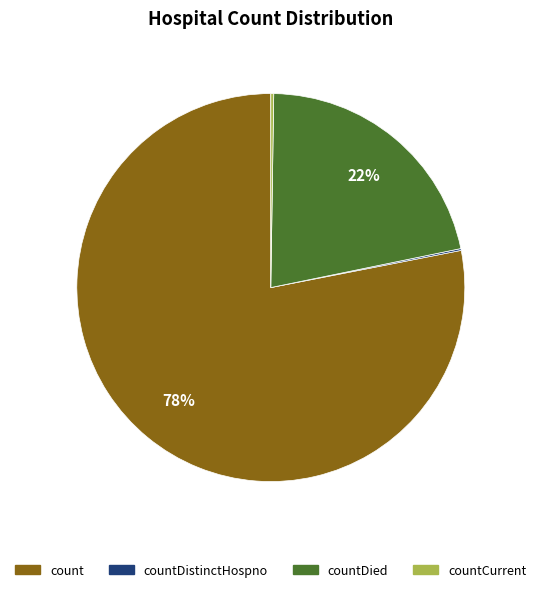

Does any single category account for the majority?

Yes